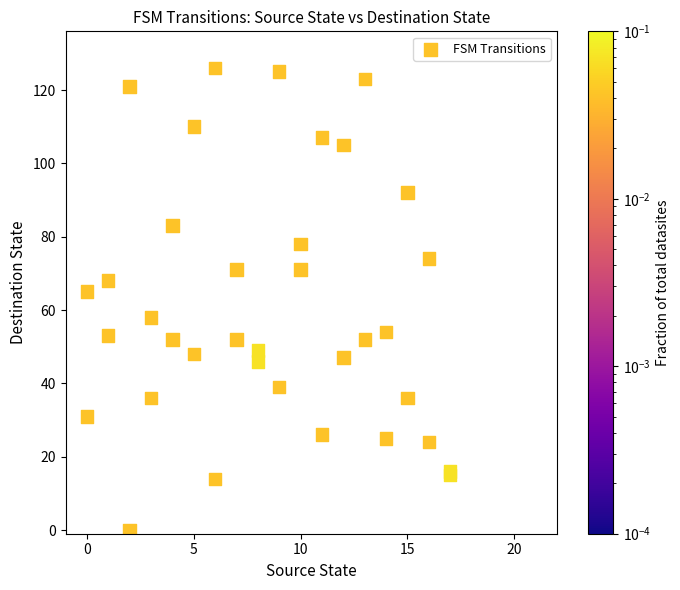

What Y value in the scatter plot is closest to 63?

65